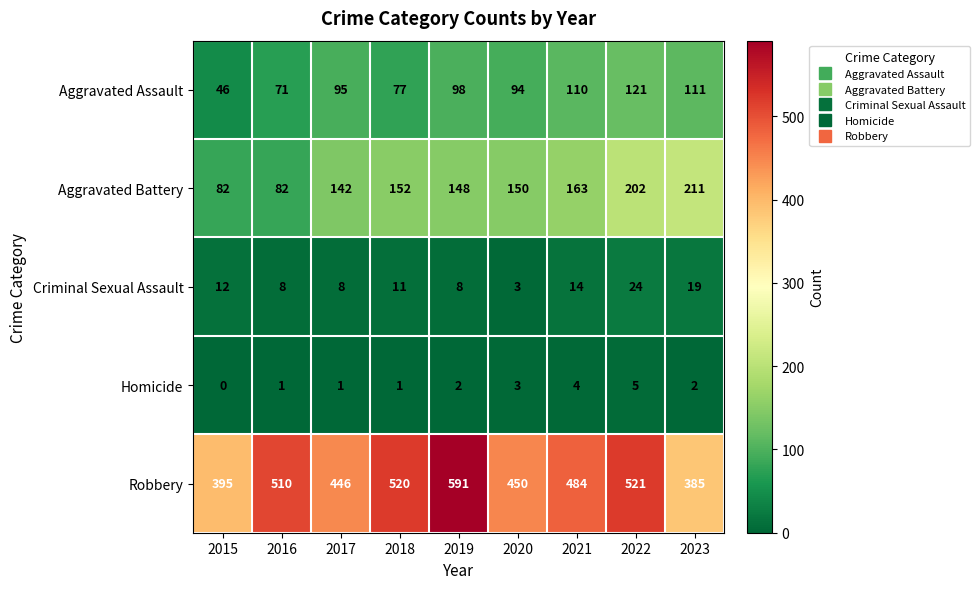

Which series has the widest spread of values?

Robbery